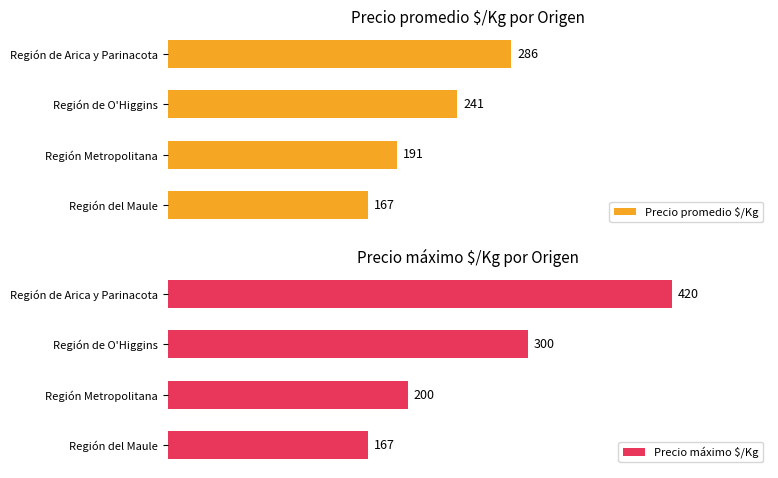

At which label is Precio promedio $/Kg closest to 226?

Región de O'Higgins